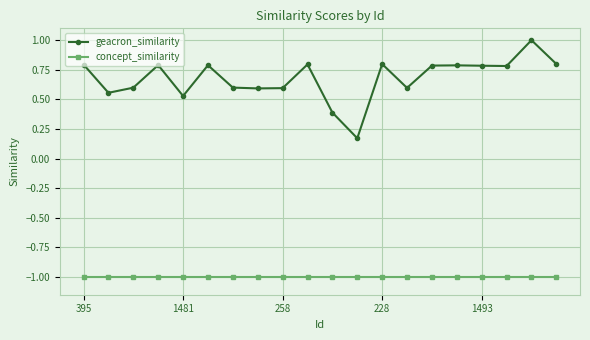

Does the chart have visible grid lines?

Yes